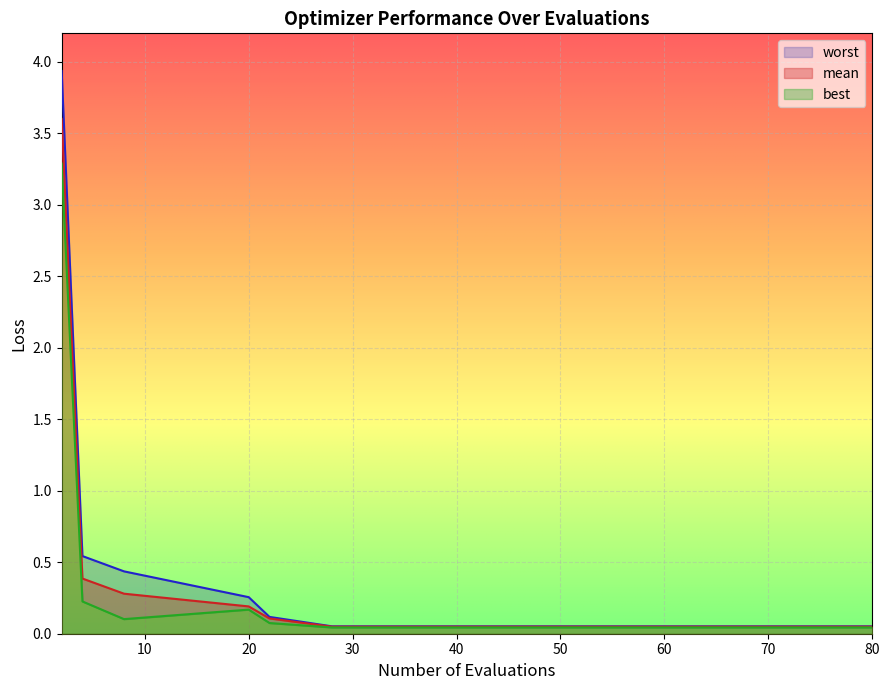

True or false: worst and mean intersect in this chart.

False